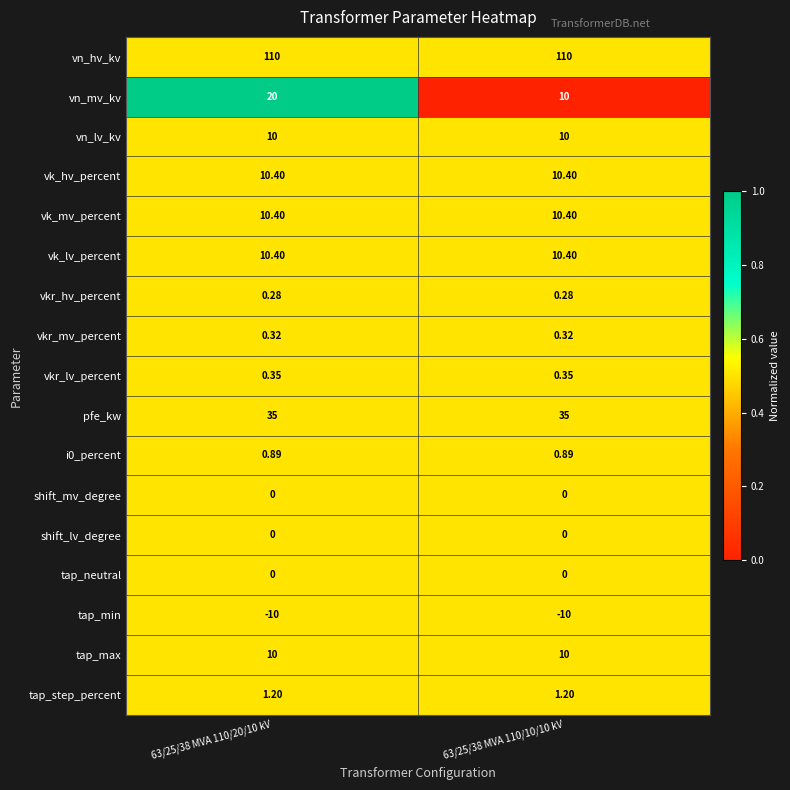

Is the value of vn_mv_kv at 63/25/38 MVA 110/20/10 kV greater than the value of shift_mv_degree at 63/25/38 MVA 110/20/10 kV?

Yes